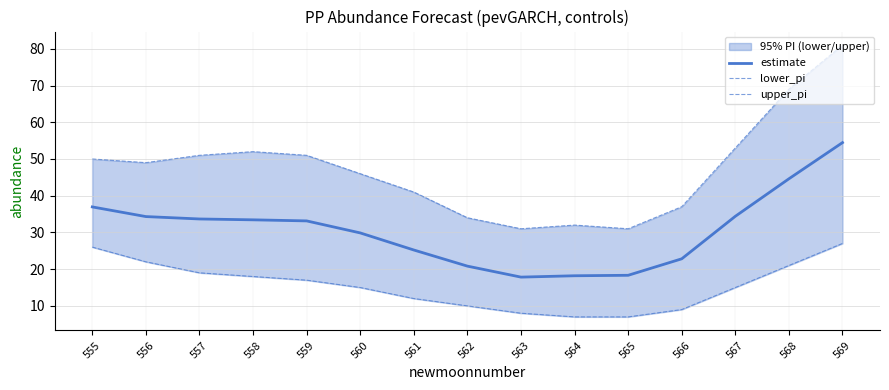

Is it true that lower_pi equals 26.1 at 567?

False